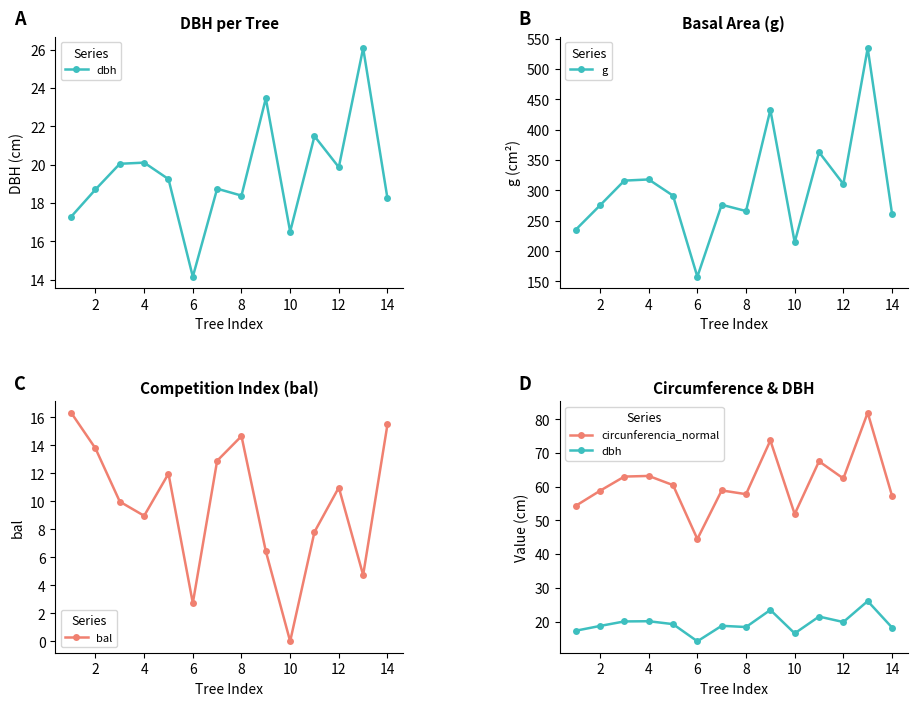

What are all the series names shown in the legend?

dbh, g, bal, circunferencia_normal